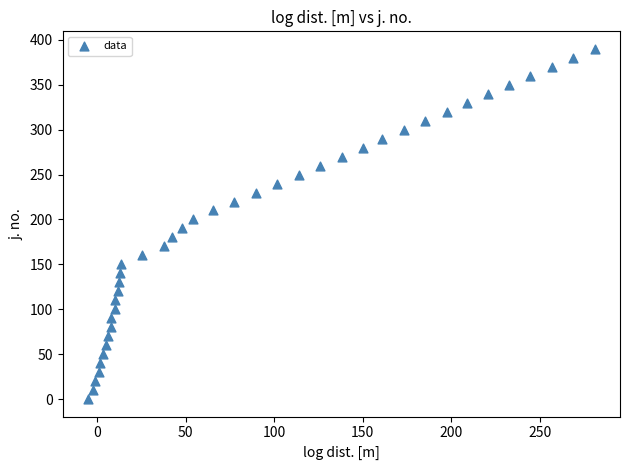

What is the range of Y values (max minus min)?

390